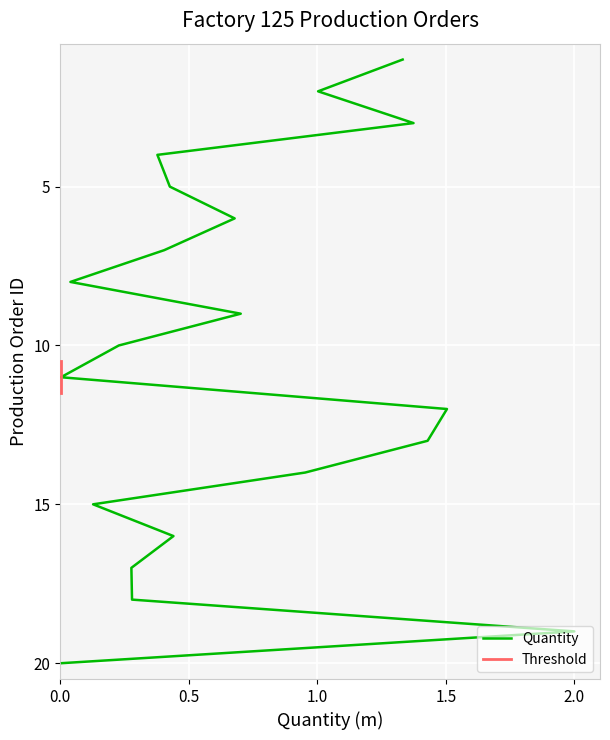

How many lines are shown in the chart?

1